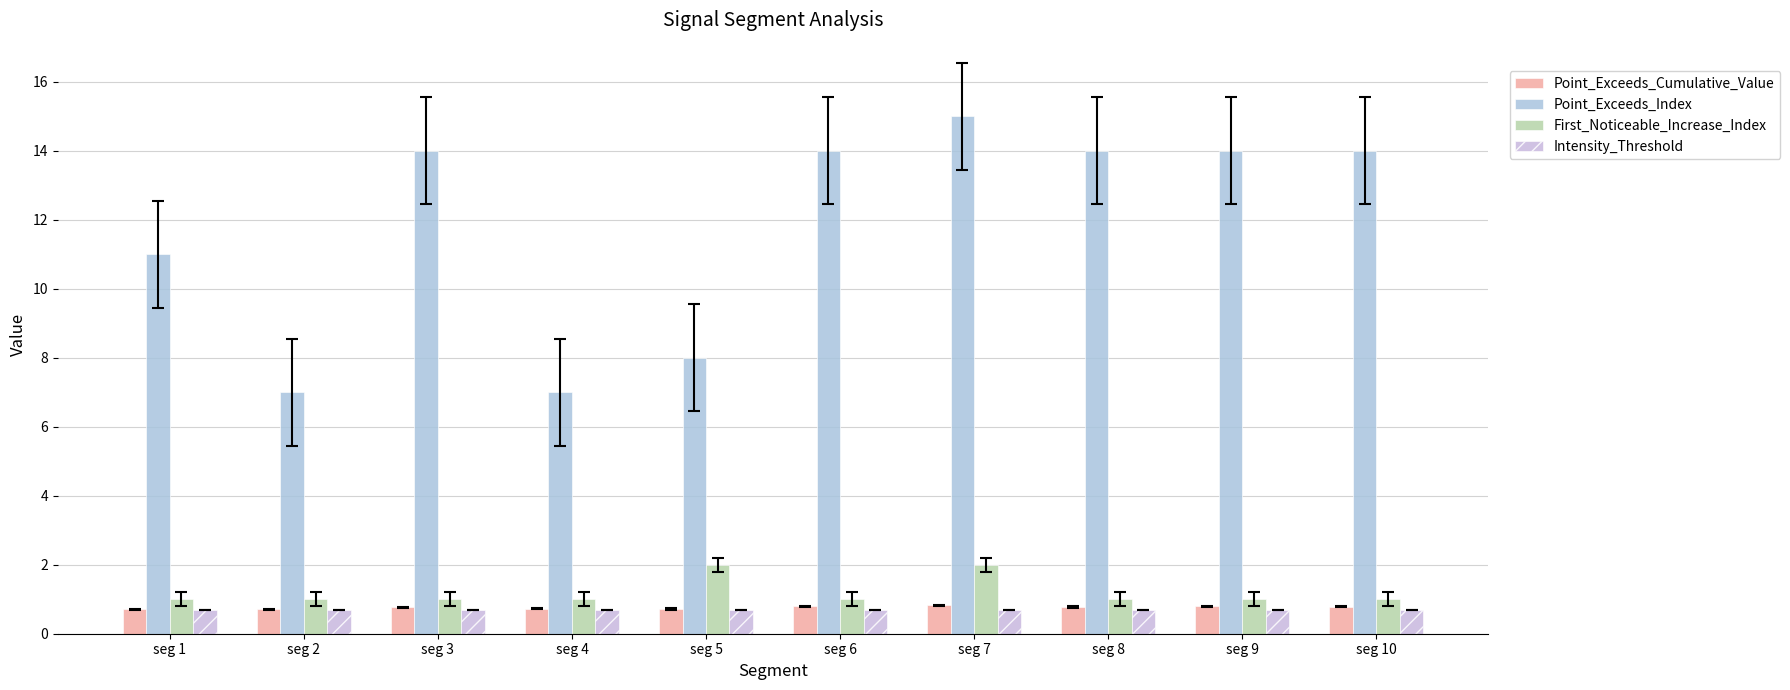

What is the maximum value for Point_Exceeds_Index?

15.0